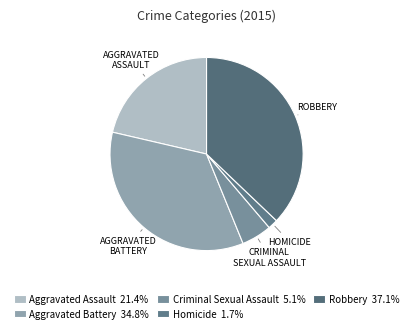

How many slices are in this pie chart?

5